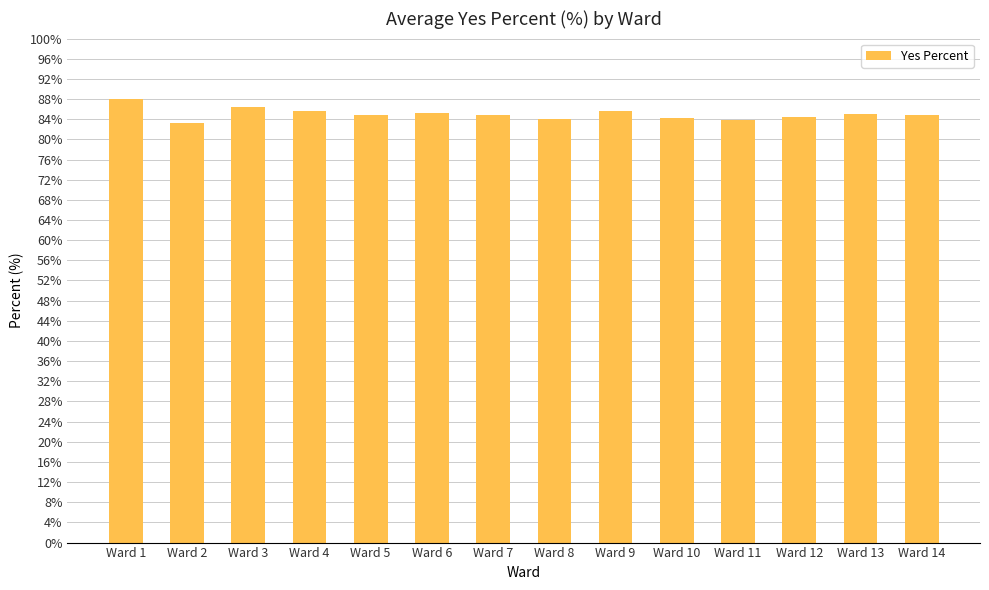

True or false: the data shows 45.2 at Ward 8.

False